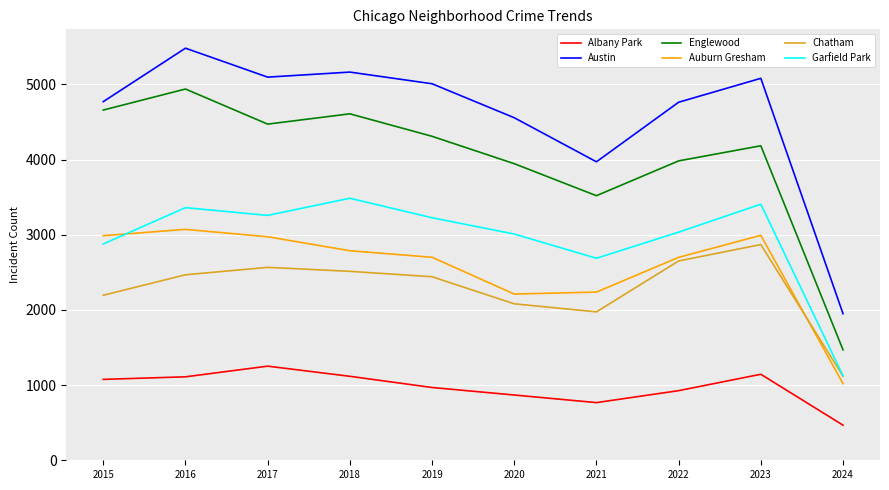

At which category is the sum across all series the highest?

2016